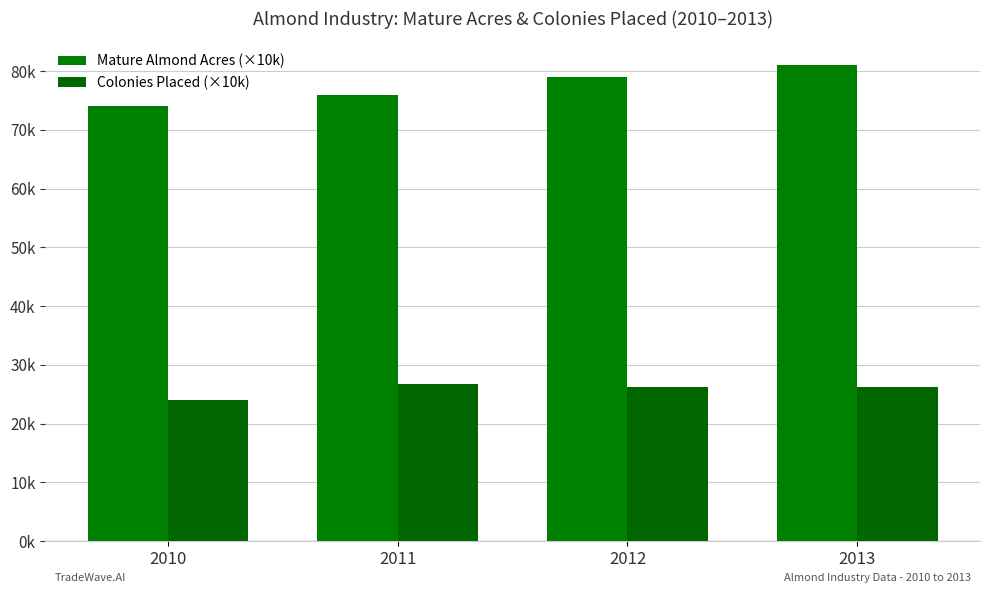

Are the bars horizontal?

No